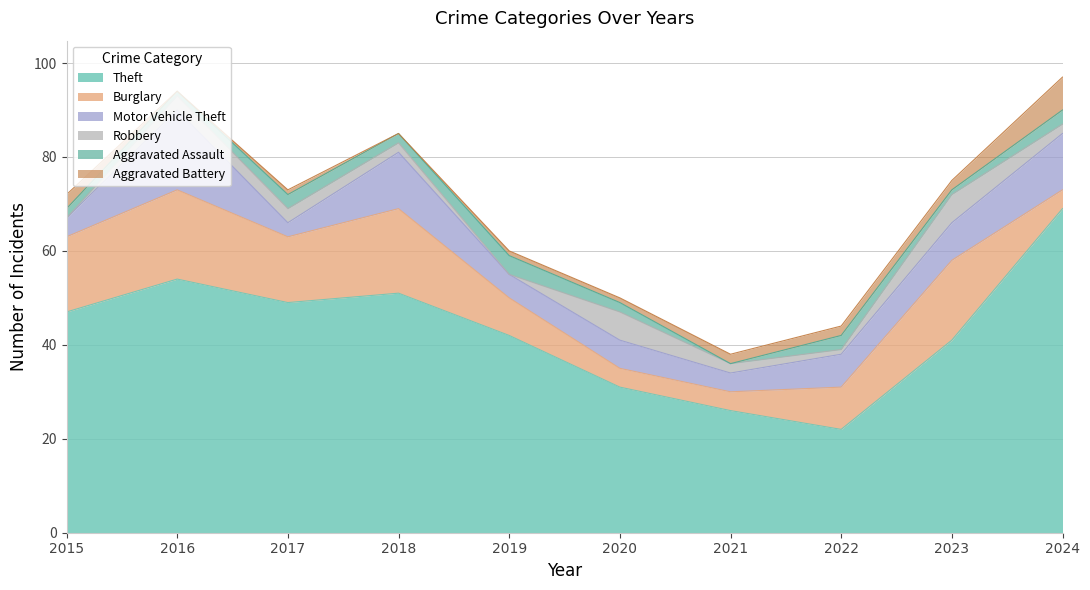

Which series changed the most between 2017 and 2018?

Motor Vehicle Theft